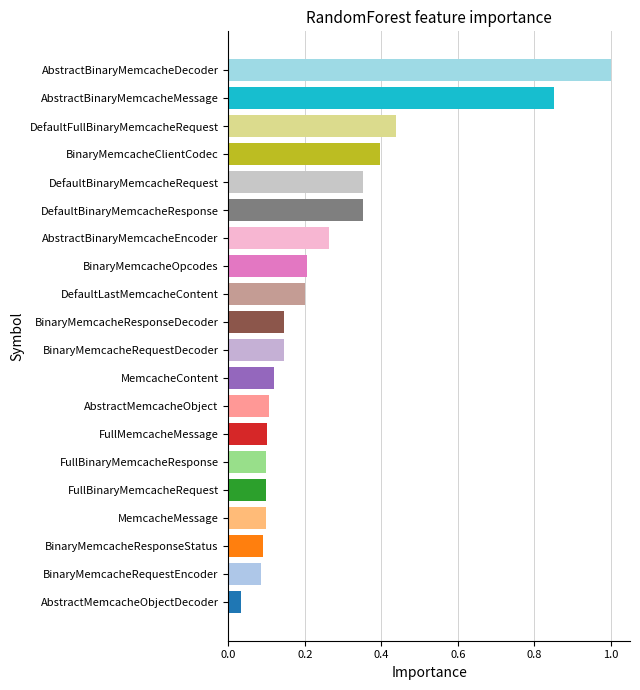

How many bars are there in total?

20